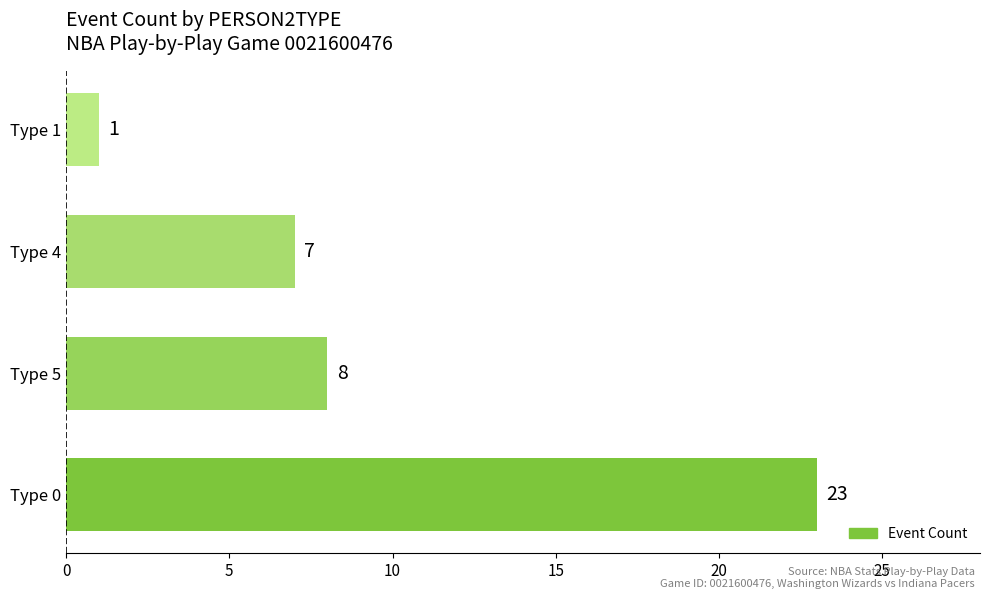

Where is the data nearest to the value 12?

Type 5